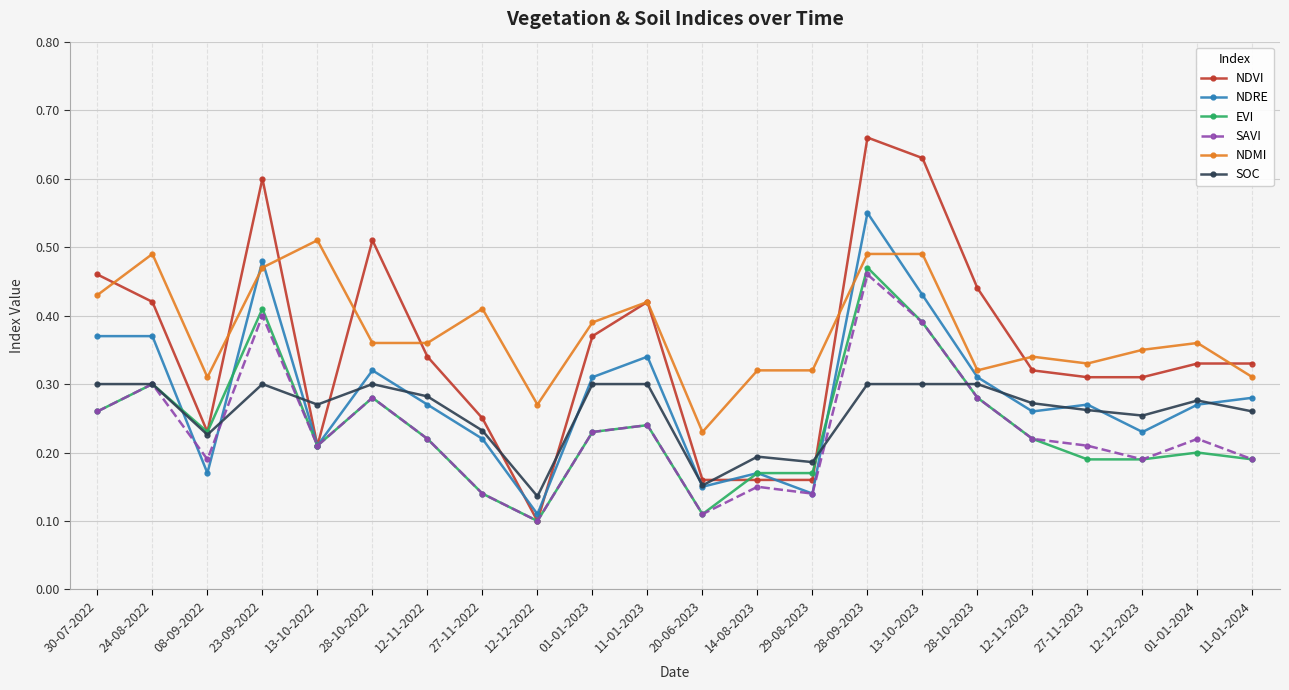

List the series in order of their peak value, highest first.

NDVI, NDRE, NDMI, EVI, SAVI, SOC